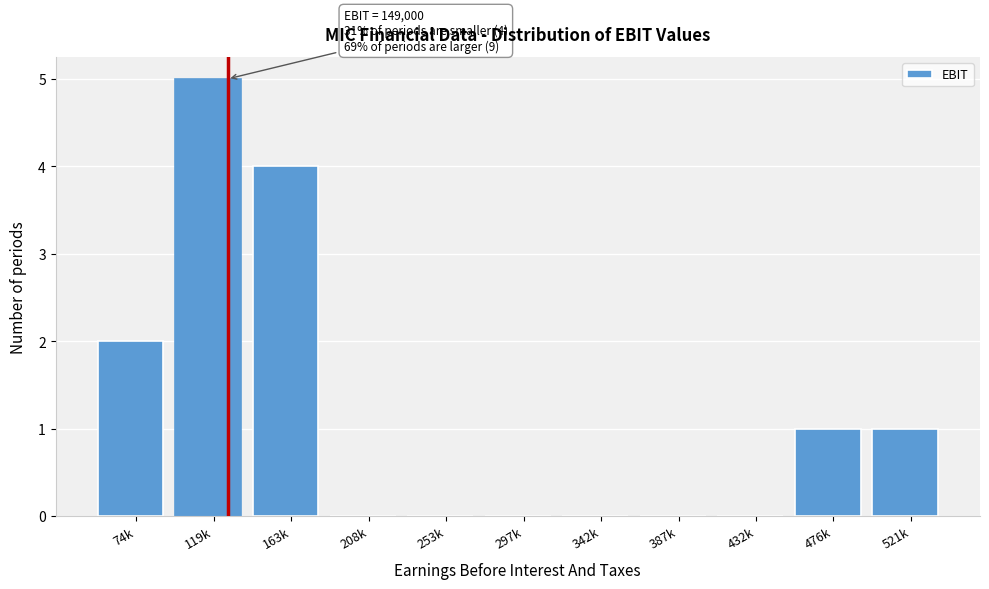

Reading left to right, what are all the values shown in this chart?

74k=2	119k=5	163k=4	208k=0	253k=0	297k=0	342k=0	387k=0	432k=0	476k=1	521k=1